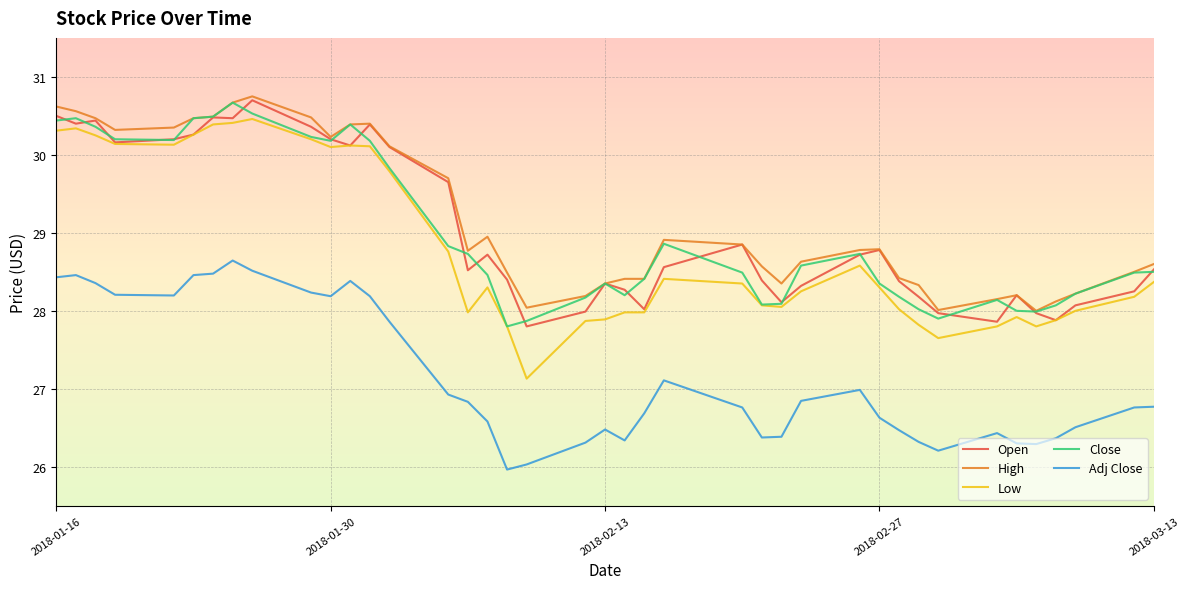

What is the maximum value for Low?

30.5